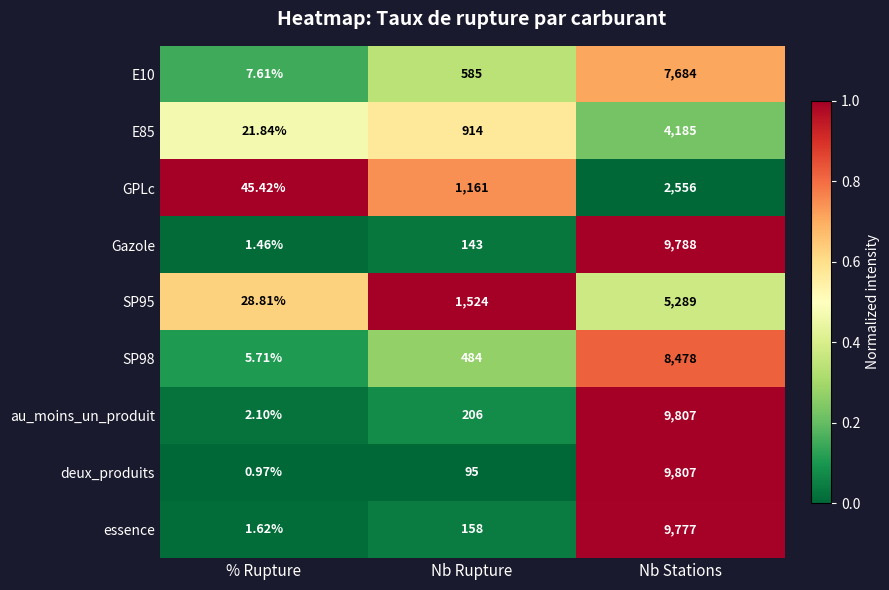

Rank the categories by Gazole value from lowest to highest.

% Rupture, Nb Rupture, Nb Stations